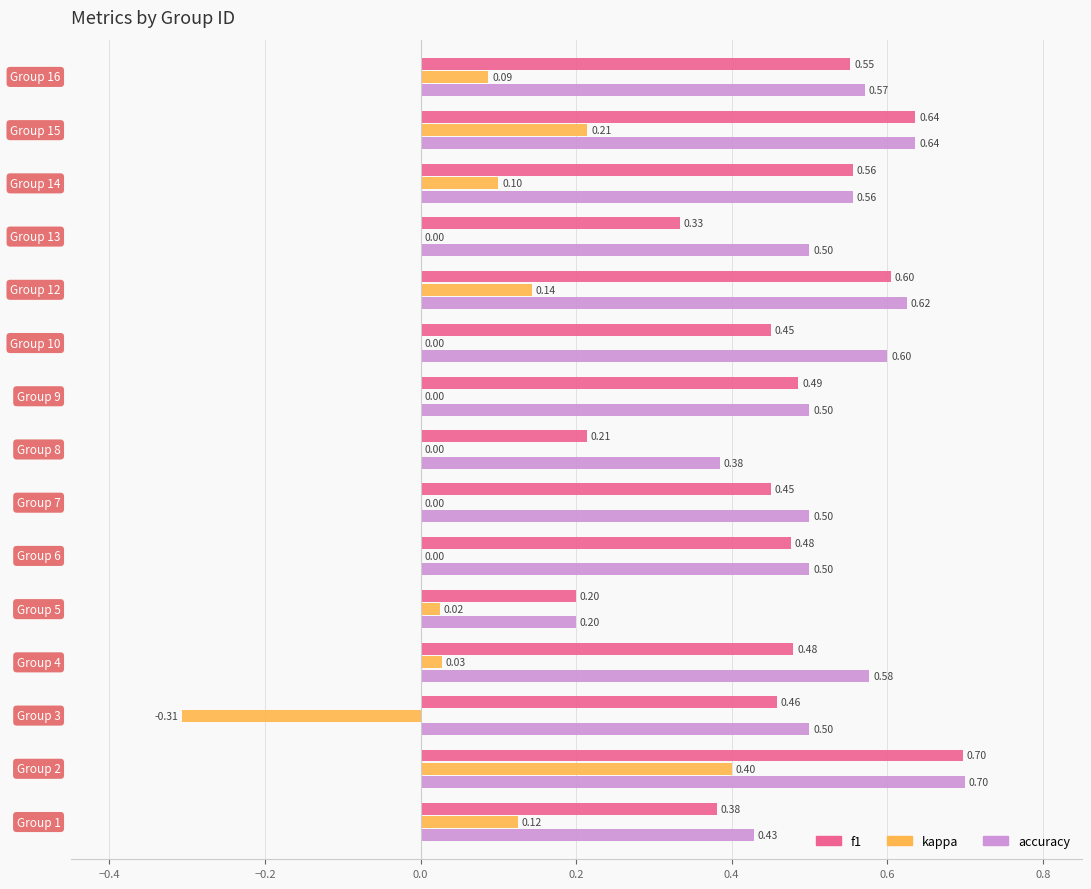

What is the sum of all kappa values?

0.8